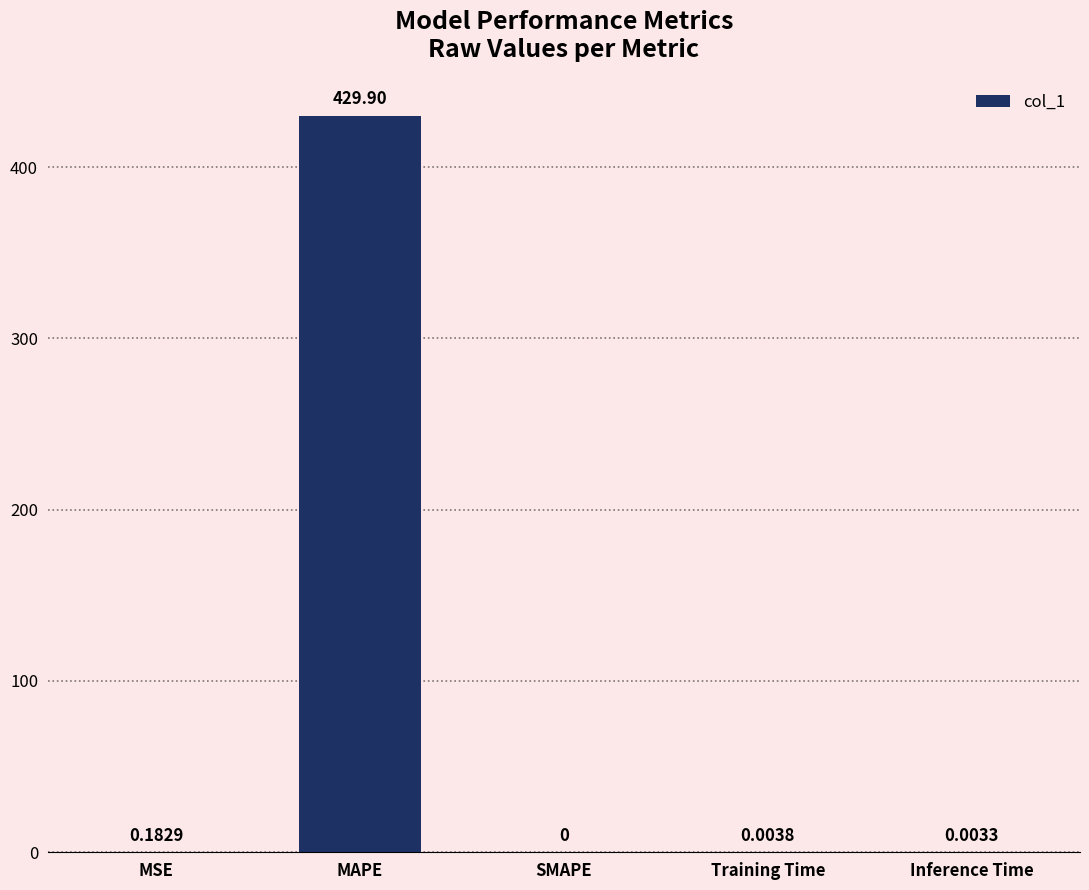

At which category does the chart reach its peak across all series?

MAPE